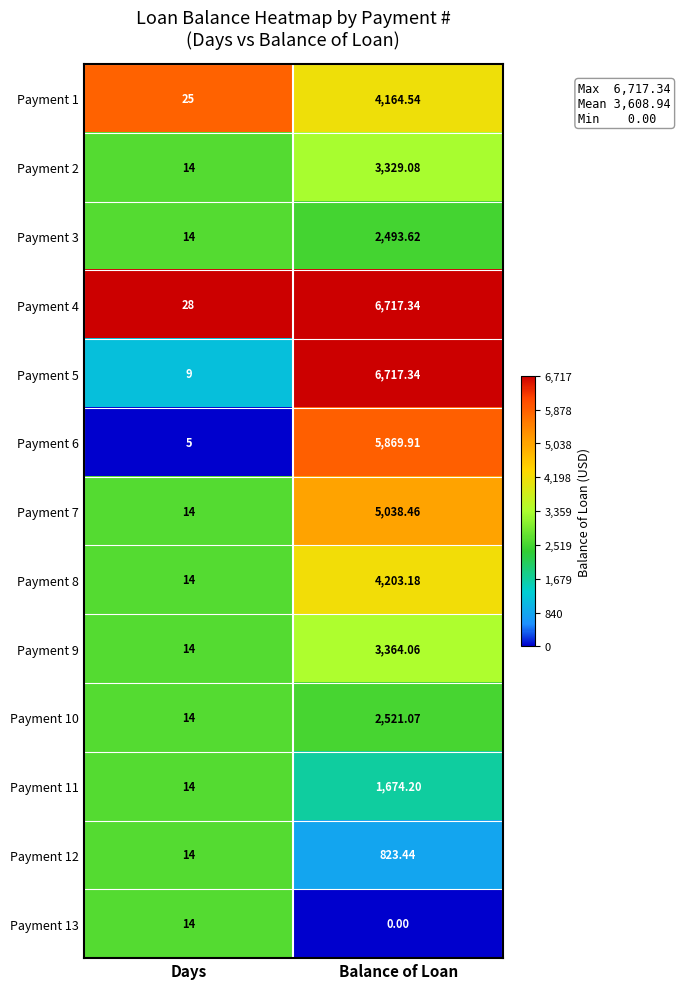

Which series changed the most between Days and Balance of Loan?

Payment 5